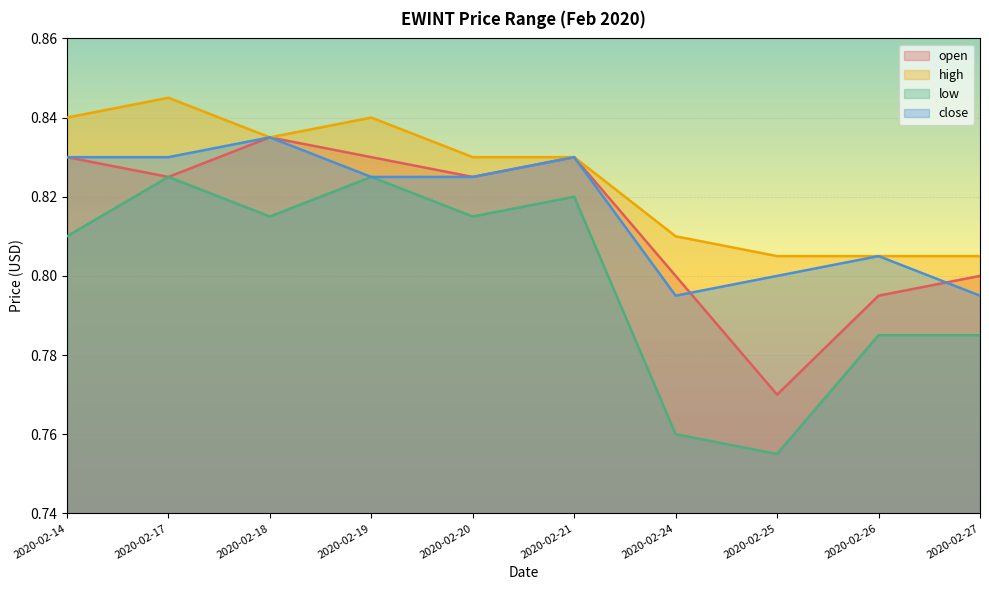

Where is the first local minimum for open?

2020-02-17